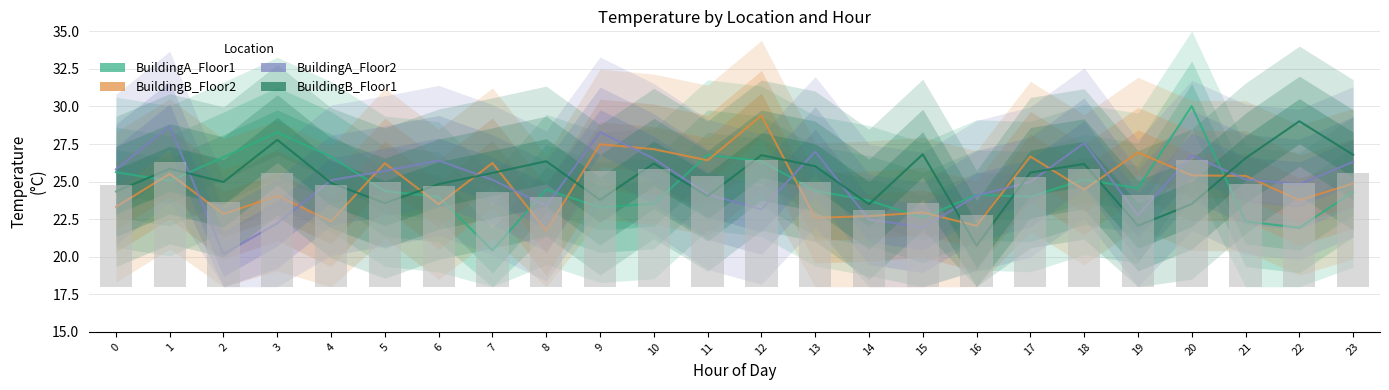

Which has a higher value, 2 or 1?

2